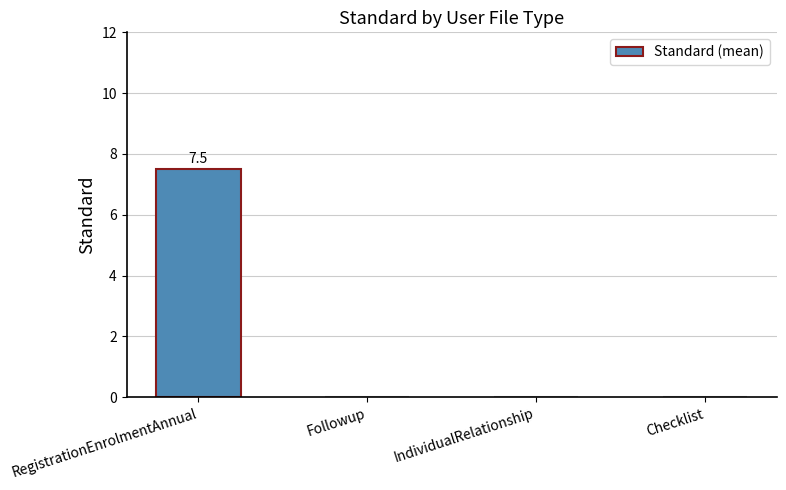

Reading right to left, list all the values displayed in this chart.

0.0	0.0	0.0	7.5